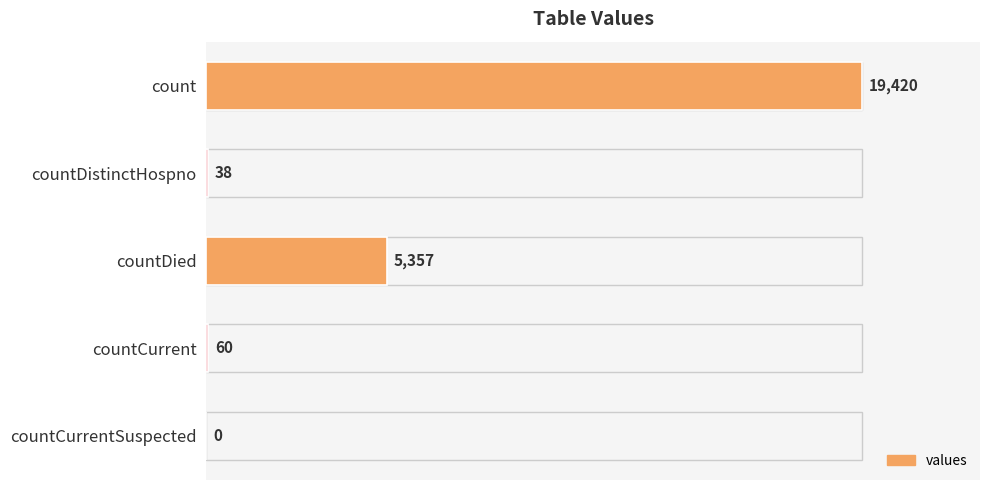

Reading bottom to top, what are all the values shown in this chart?

countCurrentSuspected=0	countCurrent=60	countDied=5357	countDistinctHospno=38	count=19420